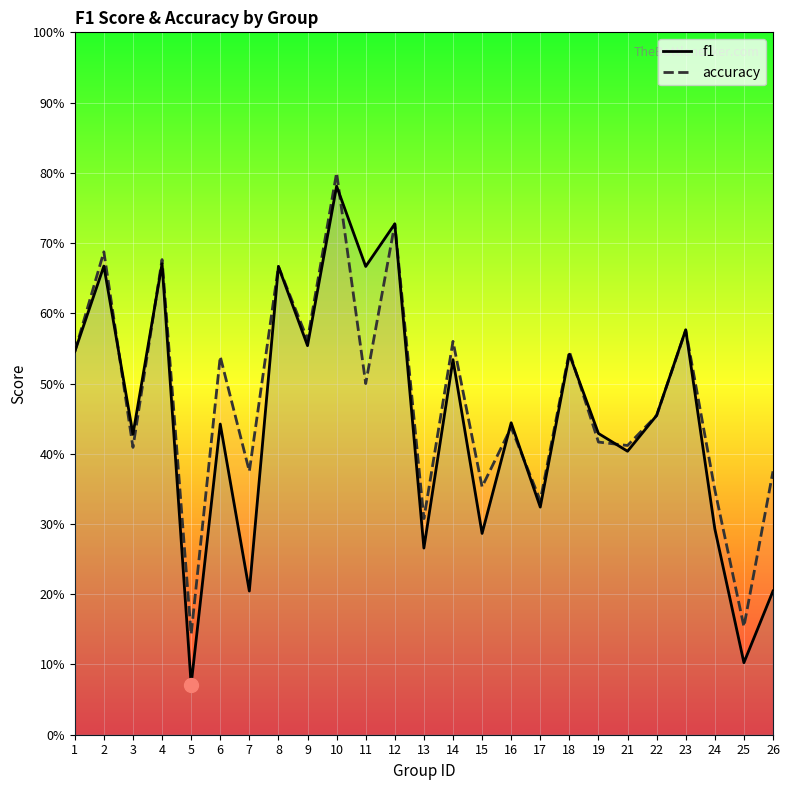

What are all the series names shown in the legend?

f1, accuracy